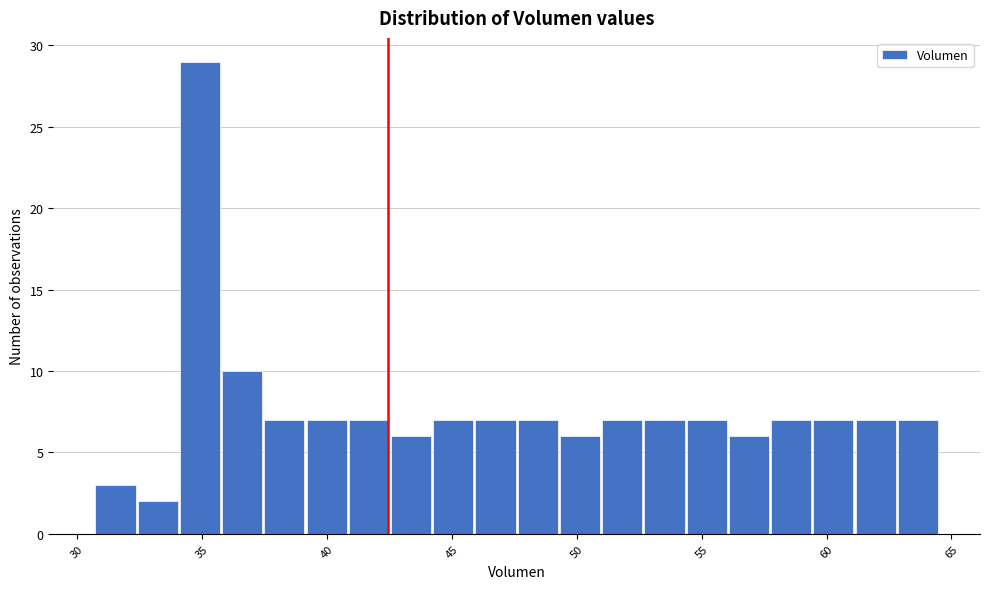

Around what value on the x-axis is the tallest bar? Give the approximate position of its centre, as read against the axis.

35.0